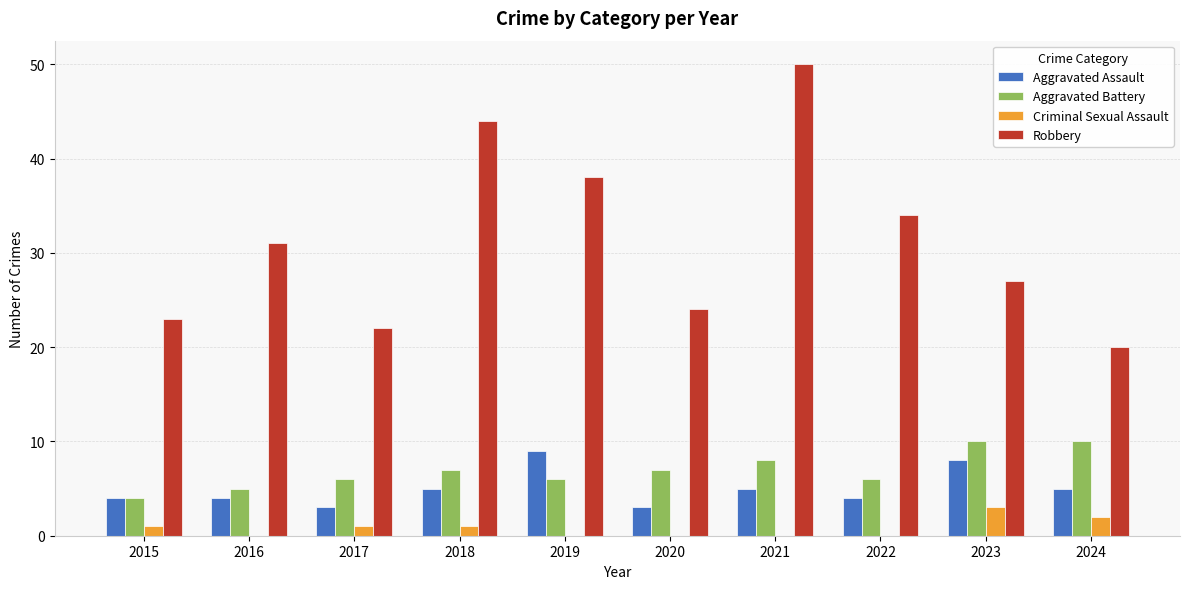

Is the value of Criminal Sexual Assault at 2018 greater than the value of Robbery at 2022?

No